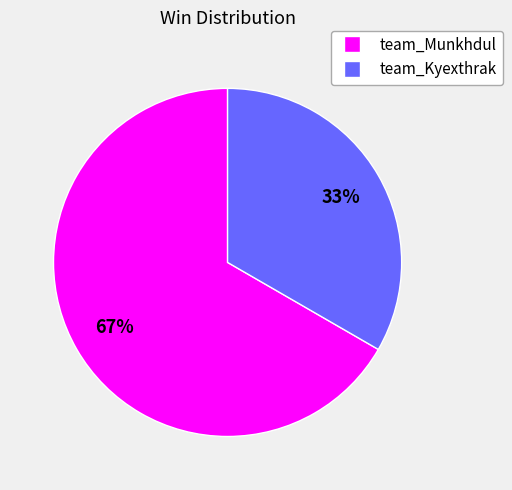

Combined, do team_Munkhdul and team_Kyexthrak account for over 50%?

Yes